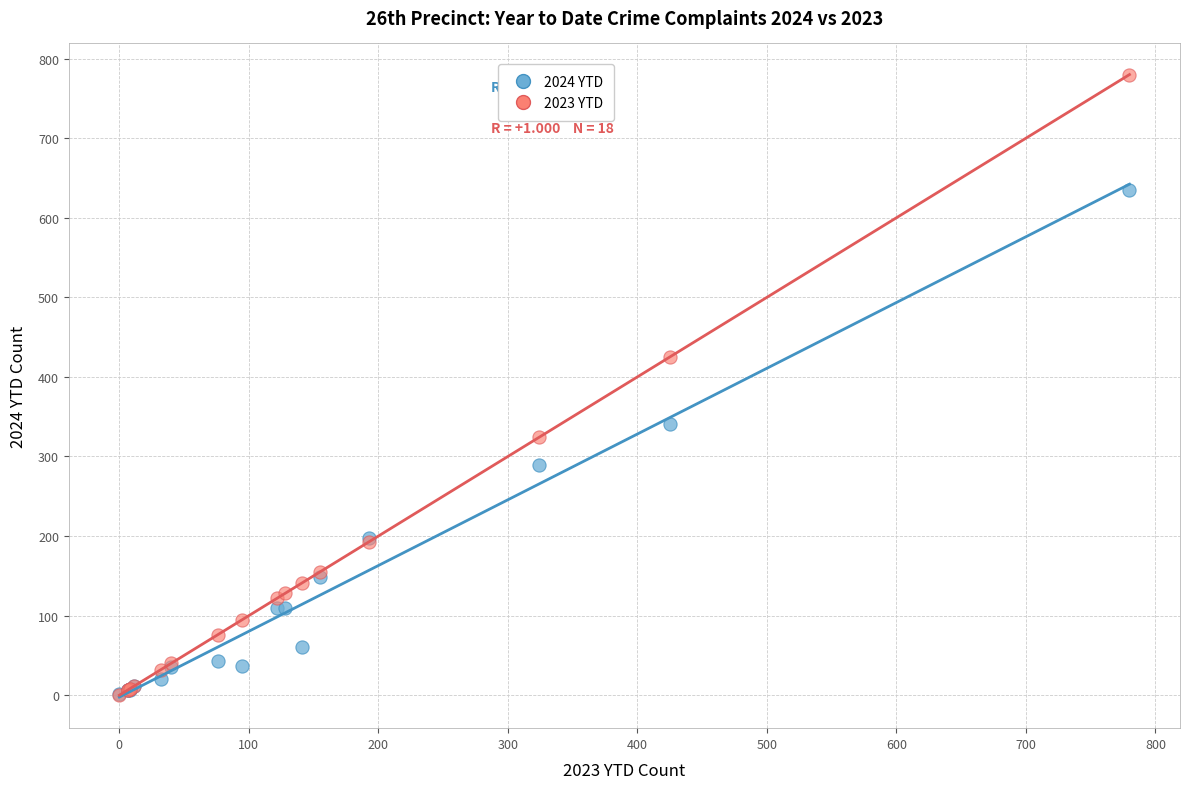

In the 2023 YTD series, what Y value is closest to 390?

425